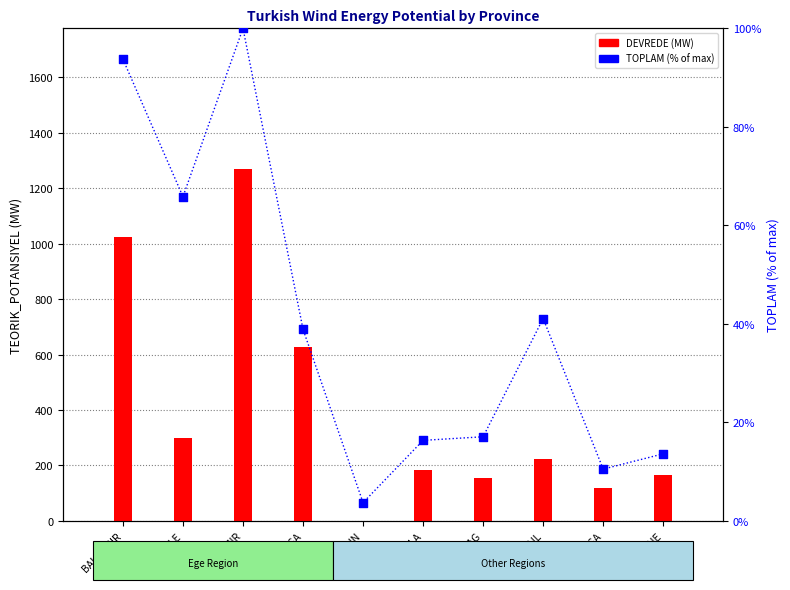

What is the total value across all series at TEKIRDAG?

170.1